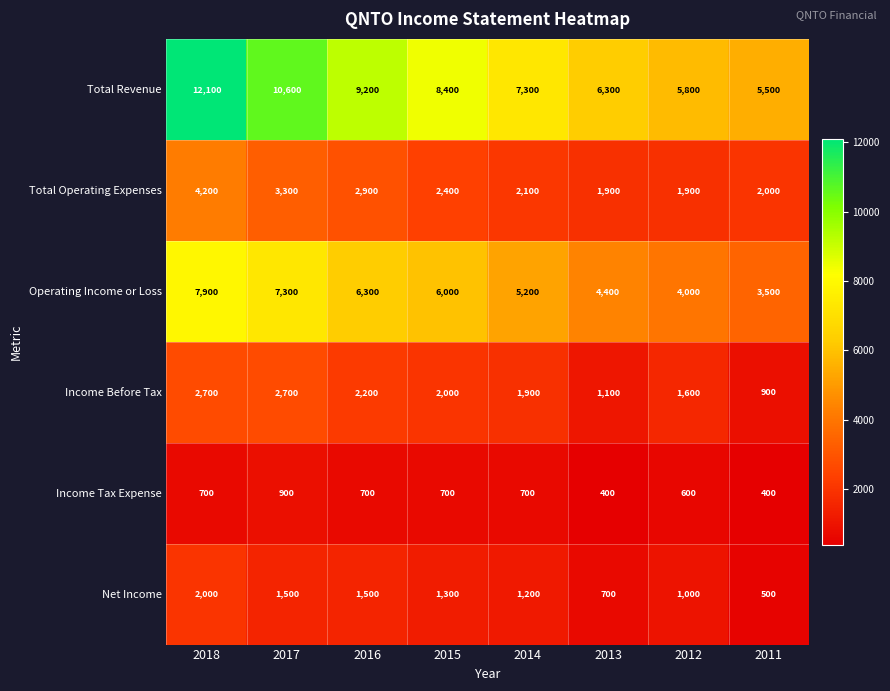

How many data points does each series have?

8